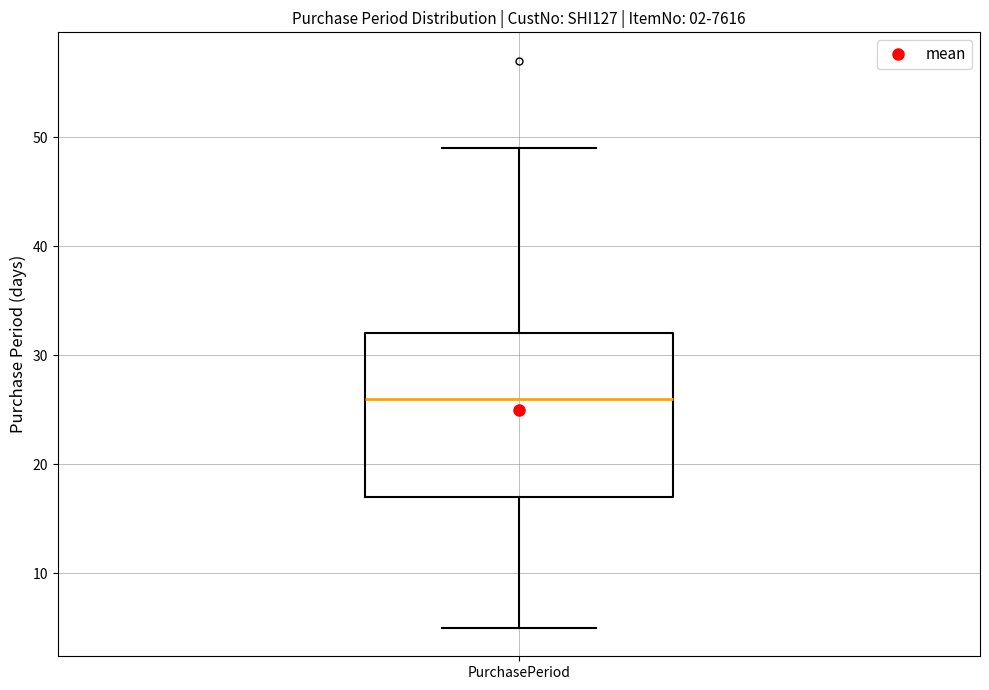

Transcribe this box plot: give where the median line is, the range the box spans, and where the two whiskers end, as read against the y-axis. The values are not printed on the chart, so give them approximately, as read against the axis.

median 26, box 17 to 32, whiskers 5 to 49